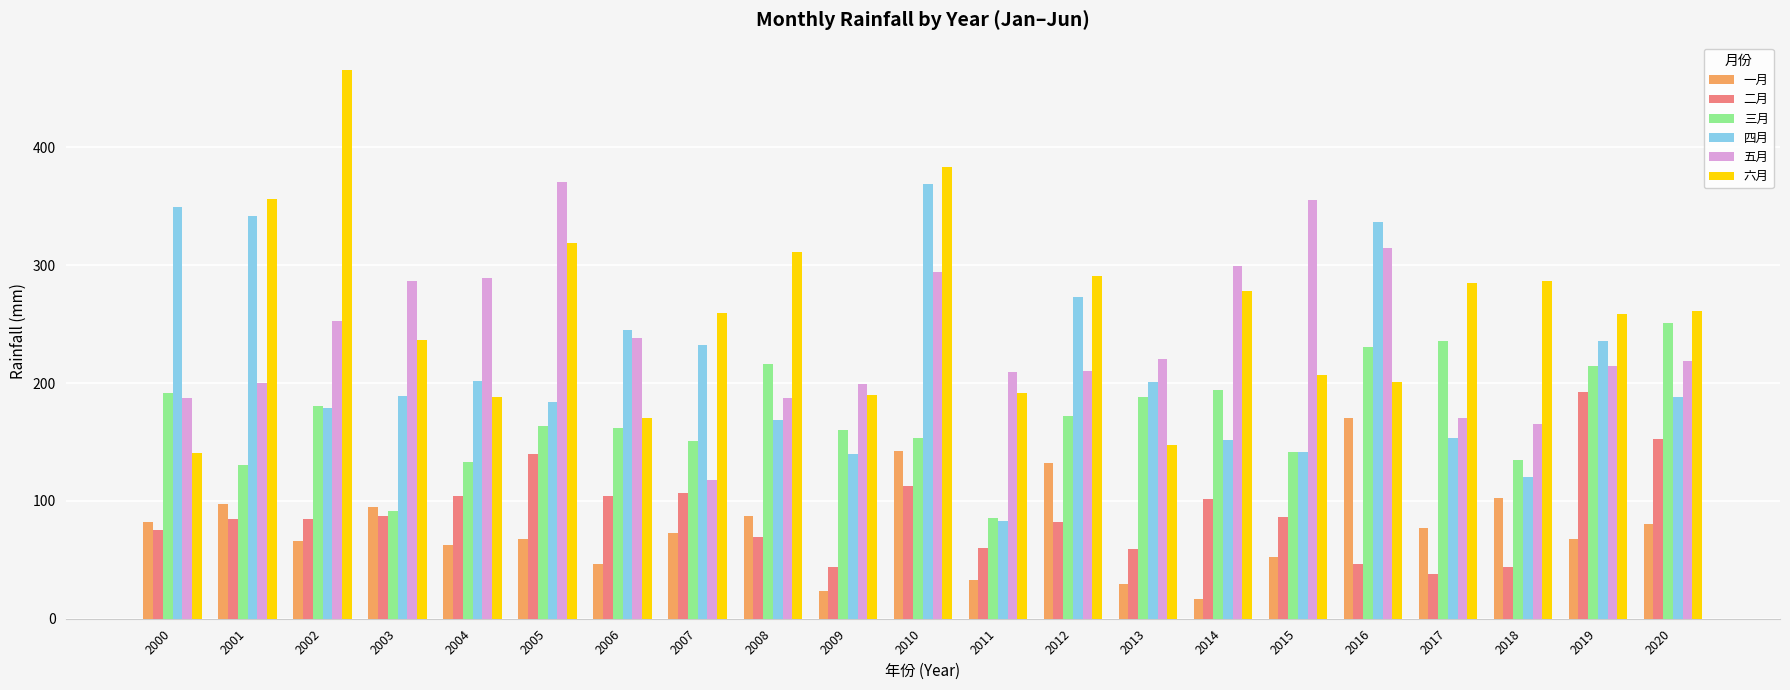

What is the difference between the maximum and minimum values in the 五月 series?

252.9